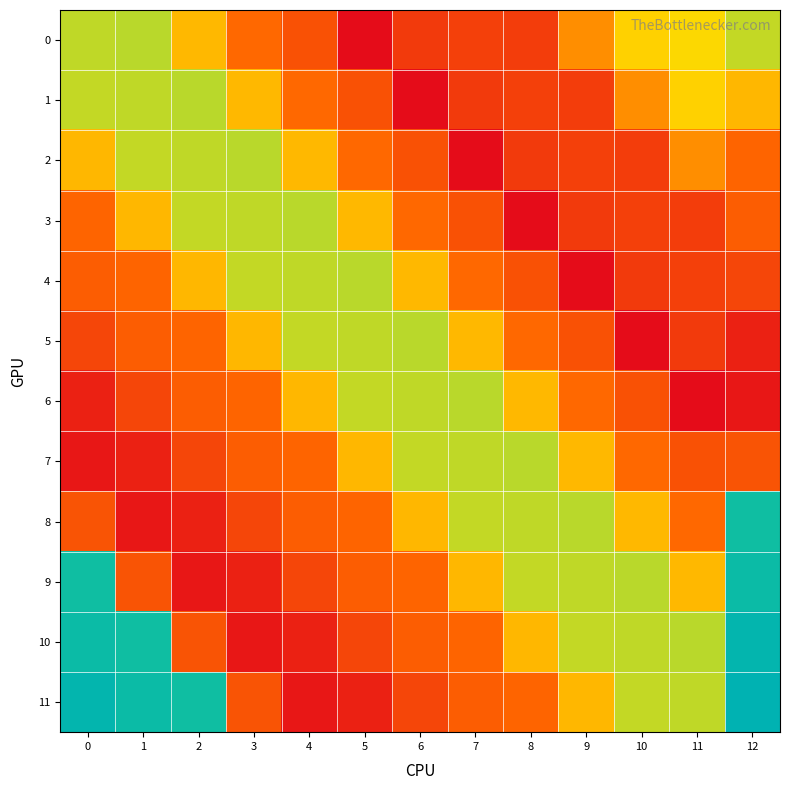

Which series has the largest total across all categories?

11